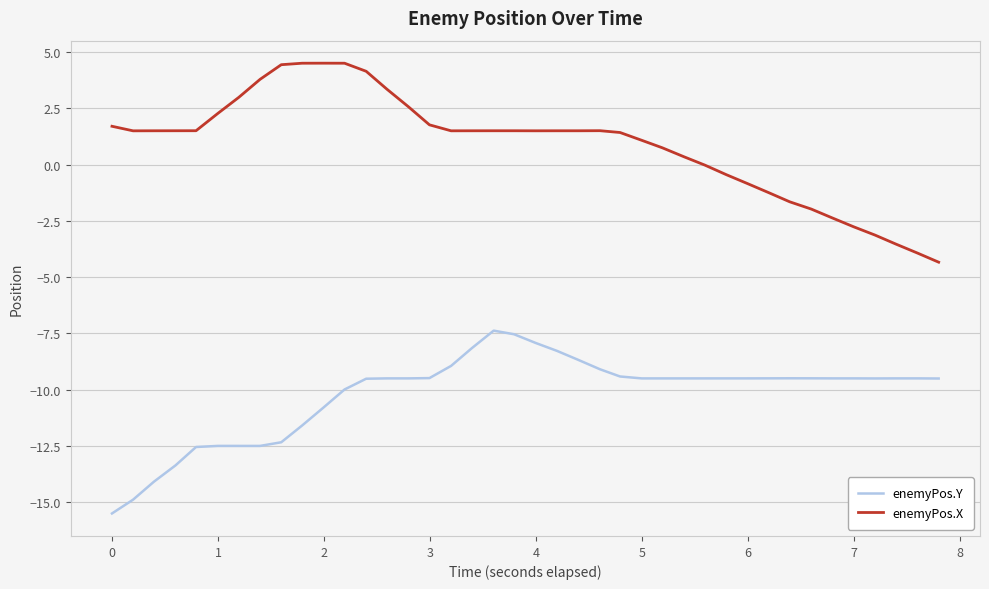

What is the lowest value of the enemyPos.Y series?

-15.5